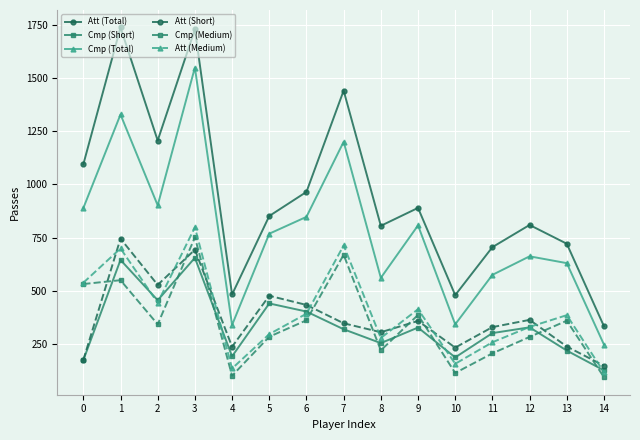

What is the average value of the Cmp (Total) series?

777